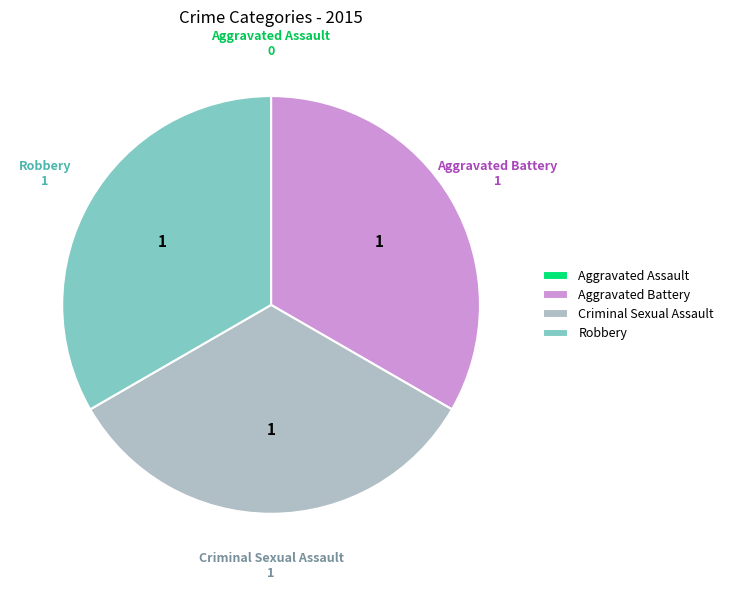

Does Criminal Sexual Assault represent more than half of the total?

No